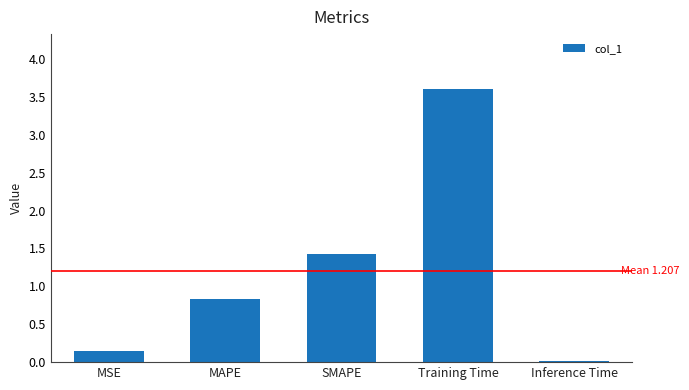

At which label is the value closest to 1?

MAPE